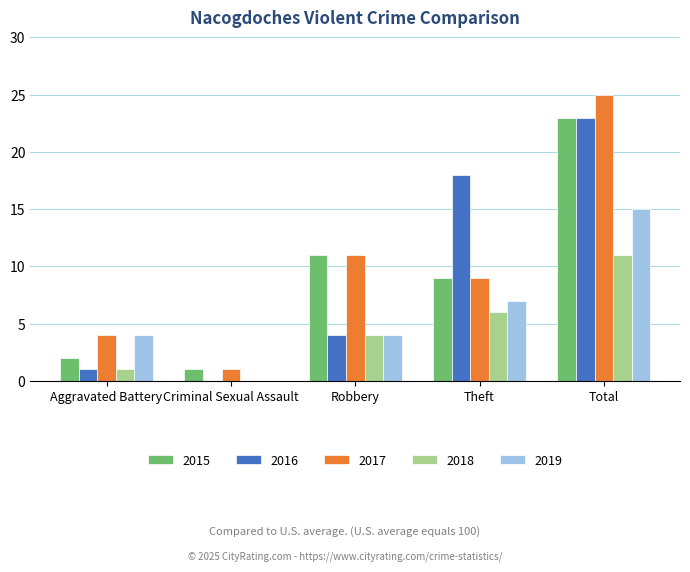

Where does the 2015 series first go above 9?

Robbery